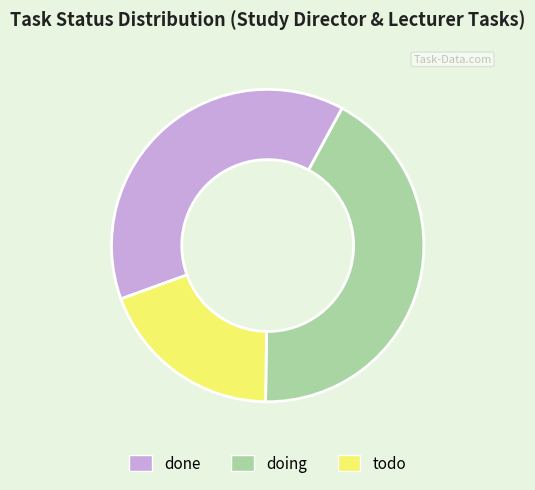

What is the largest slice in the pie chart?

doing